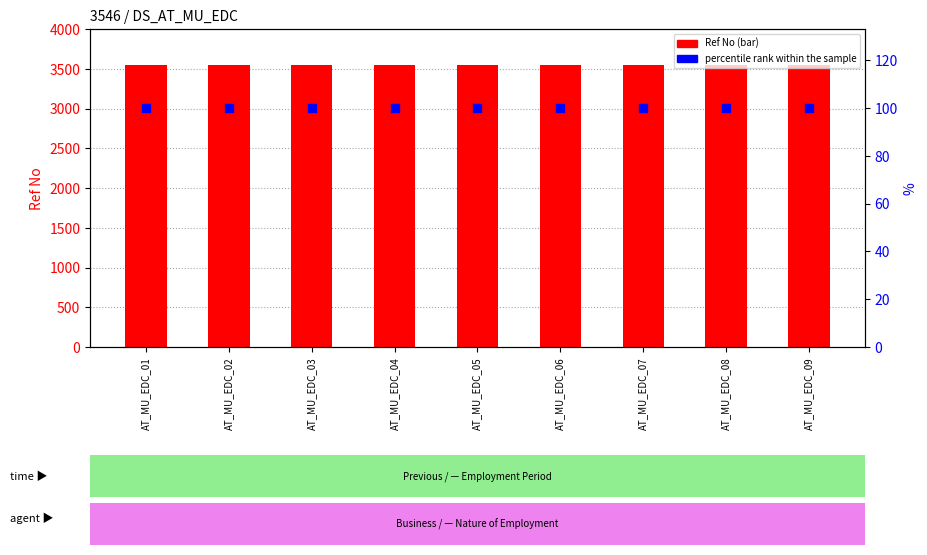

What are all the series names shown in the legend?

Ref No, percentile rank within the sample